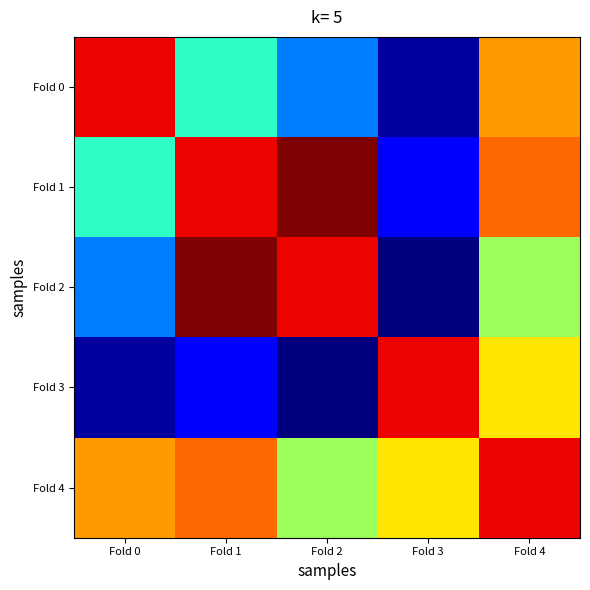

How many categories are shown in the chart?

5